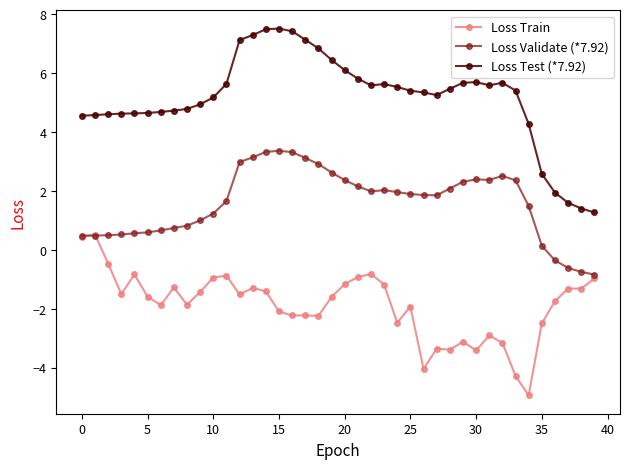

True or false: Loss Test (*7.92) has more than 0 interior local peaks.

True